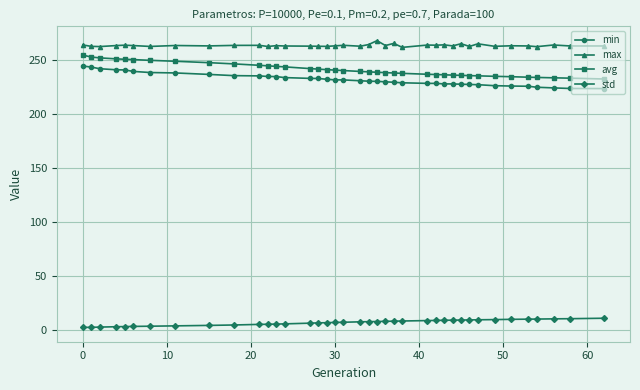

What is the maximum value for max?

268.2